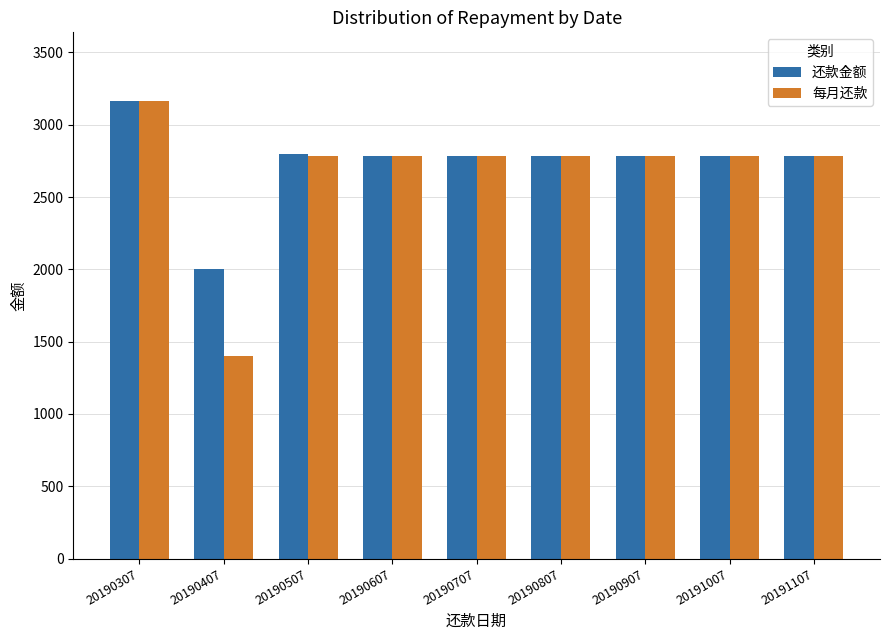

What is the minimum value for 每月还款?

1404.0